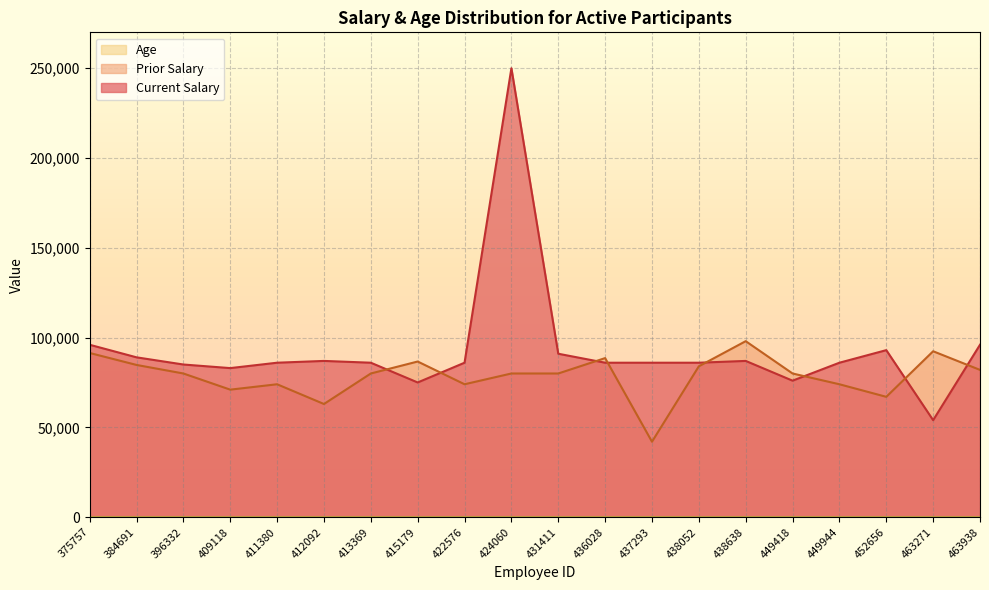

Does the chart display data point markers on the line(s)?

No